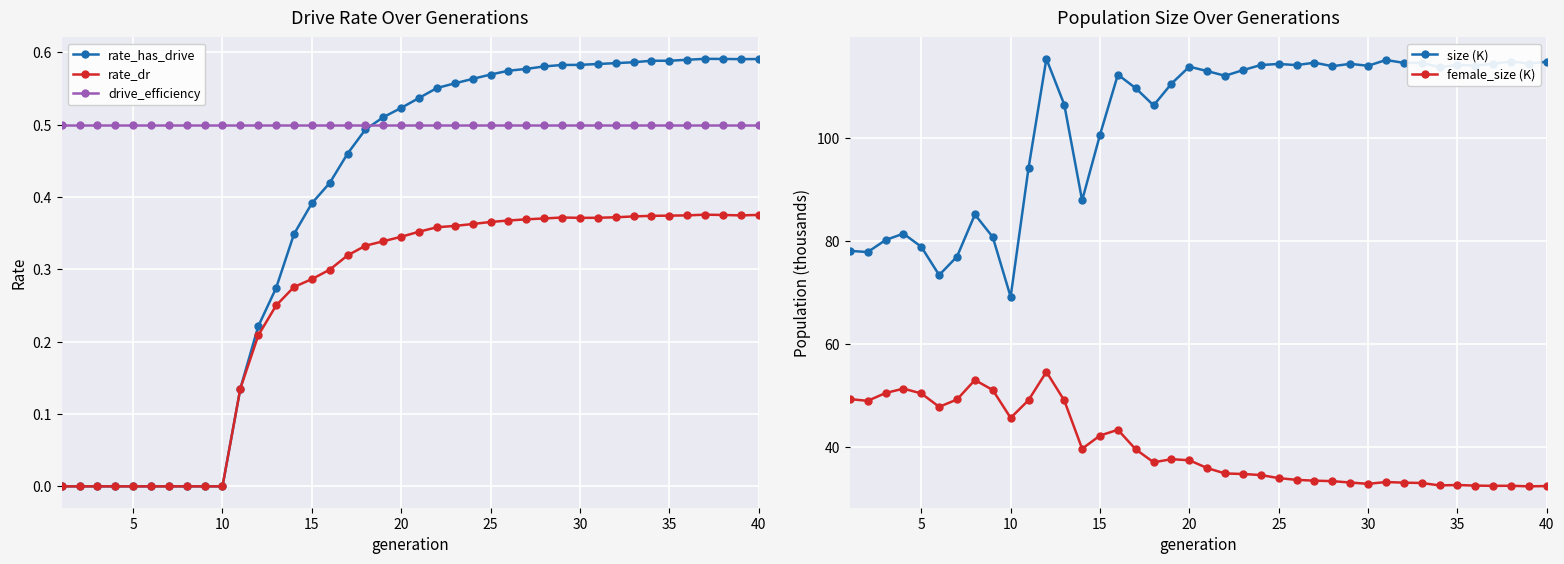

Reading left to right, extract all data points from this chart.

rate_has_drive: 0.0	0.0	0.0	0.0	0.0	0.0	0.0	0.0	0.0	0.0	0.1	0.2	0.3	0.3	0.4	0.4	0.5	0.5	0.5	0.5	0.5	0.6	0.6	0.6	0.6	0.6	0.6	0.6	0.6	0.6	0.6	0.6	0.6	0.6	0.6	0.6	0.6	0.6	0.6	0.6
rate_dr: 0.0	0.0	0.0	0.0	0.0	0.0	0.0	0.0	0.0	0.0	0.1	0.2	0.2	0.3	0.3	0.3	0.3	0.3	0.3	0.3	0.4	0.4	0.4	0.4	0.4	0.4	0.4	0.4	0.4	0.4	0.4	0.4	0.4	0.4	0.4	0.4	0.4	0.4	0.4	0.4
drive_efficiency: 0.5	0.5	0.5	0.5	0.5	0.5	0.5	0.5	0.5	0.5	0.5	0.5	0.5	0.5	0.5	0.5	0.5	0.5	0.5	0.5	0.5	0.5	0.5	0.5	0.5	0.5	0.5	0.5	0.5	0.5	0.5	0.5	0.5	0.5	0.5	0.5	0.5	0.5	0.5	0.5
size (K): 78.1	77.9	80.2	81.5	78.9	73.4	77.0	85.2	80.8	69.2	94.2	115.5	106.6	87.9	100.7	112.4	109.7	106.4	110.6	113.9	113.1	112.2	113.3	114.3	114.5	114.2	114.7	114.0	114.5	114.1	115.2	114.7	114.7	113.8	114.3	114.1	114.5	114.9	114.5	114.9
female_size (K): 49.3	49.0	50.5	51.3	50.4	47.8	49.2	53.0	51.1	45.6	49.1	54.6	49.0	39.6	42.2	43.3	39.5	37.0	37.6	37.4	35.9	34.8	34.7	34.5	33.9	33.6	33.4	33.4	33.1	32.8	33.2	33.1	33.0	32.5	32.6	32.5	32.4	32.5	32.3	32.4